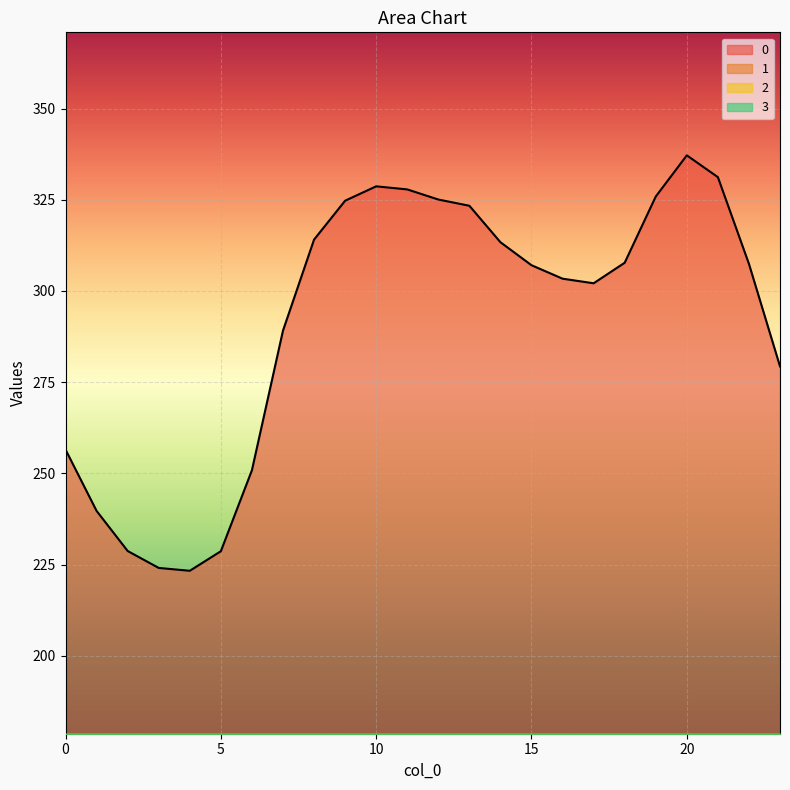

How many interior local valleys does the 1 series have?

2